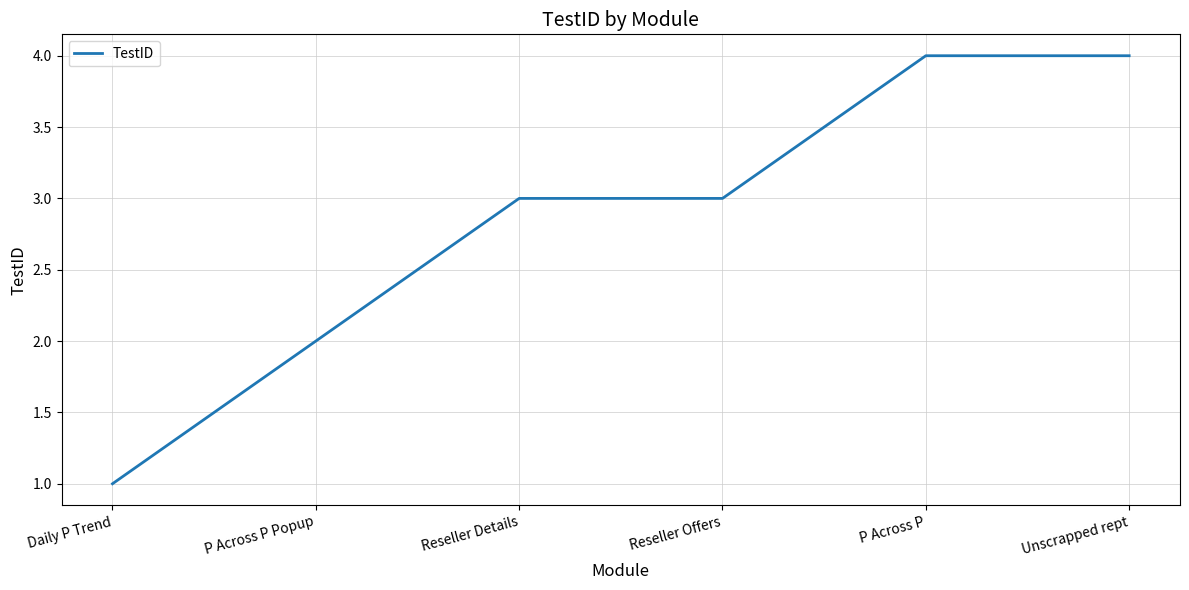

How many lines are shown in the chart?

1